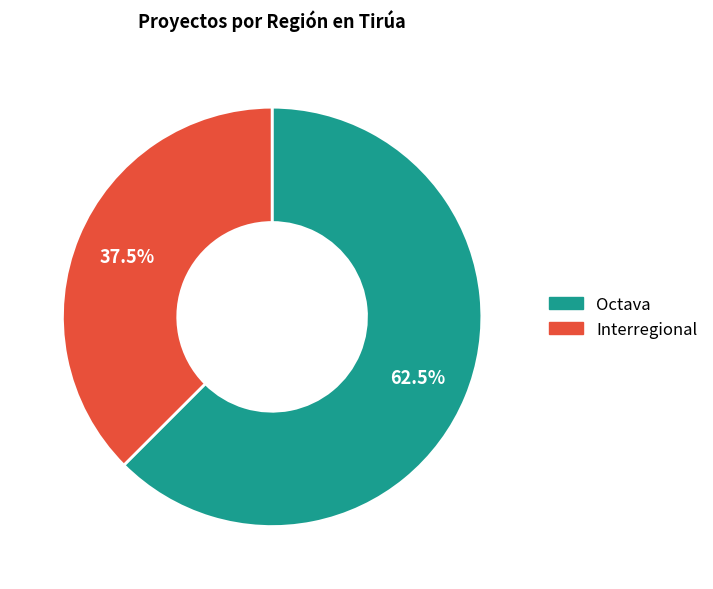

Approximately how many times larger is the value at Octava compared to Interregional?

1.7